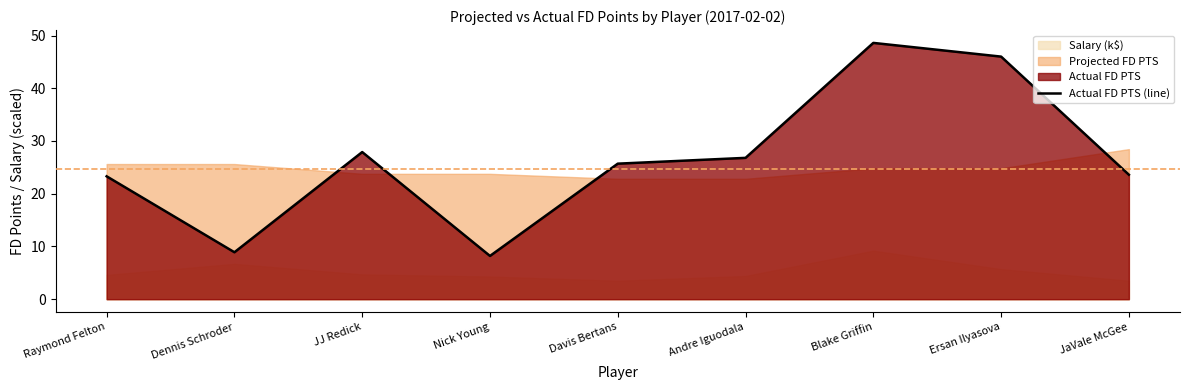

Count the number of categories in the chart.

9